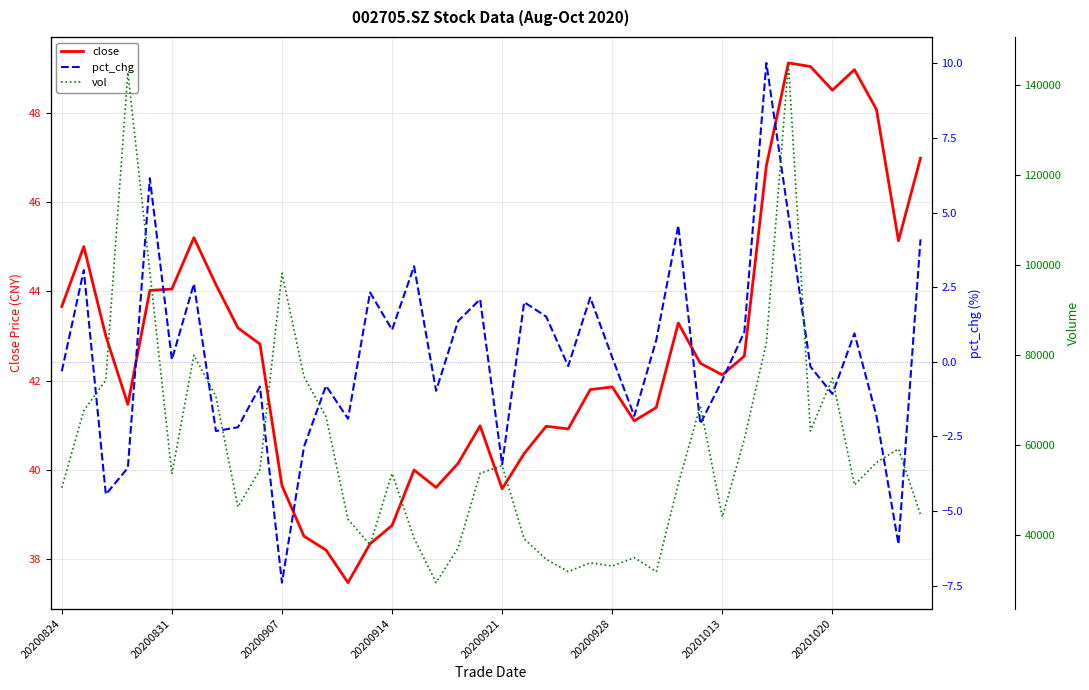

What is the sum of all pct_chg values?

9.1